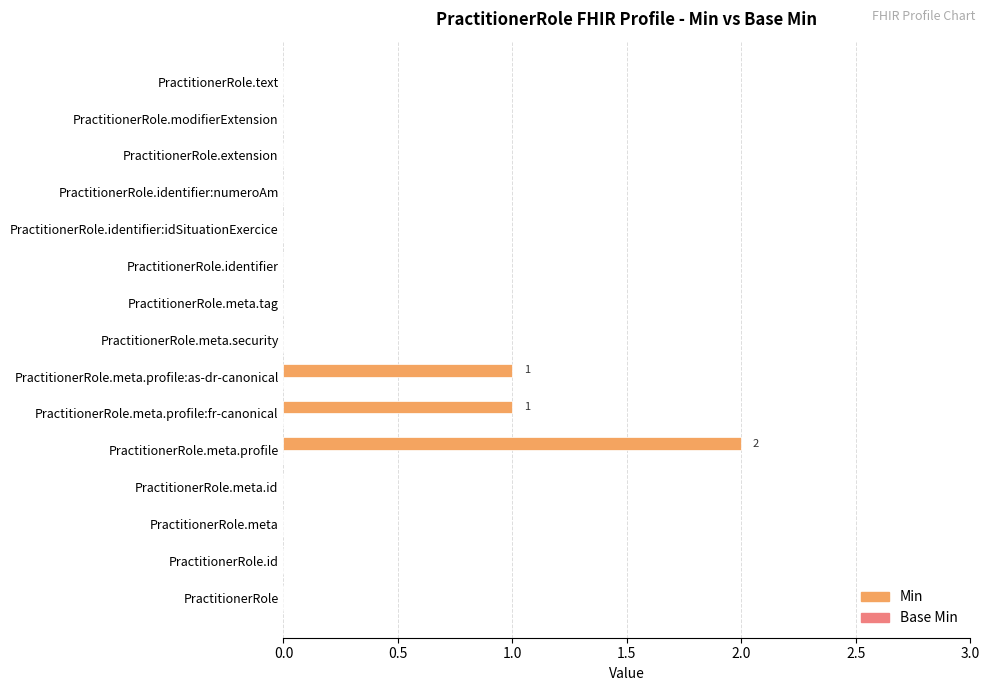

Reading bottom to top, what are all the values shown in this chart?

PractitionerRole=0	PractitionerRole.id=0	PractitionerRole.meta=0	PractitionerRole.meta.id=0	PractitionerRole.meta.profile=2	PractitionerRole.meta.profile:fr-canonical=1	PractitionerRole.meta.profile:as-dr-canonical=1	PractitionerRole.meta.security=0	PractitionerRole.meta.tag=0	PractitionerRole.identifier=0	PractitionerRole.identifier:idSituationExercice=0	PractitionerRole.identifier:numeroAm=0	PractitionerRole.extension=0	PractitionerRole.modifierExtension=0	PractitionerRole.text=0